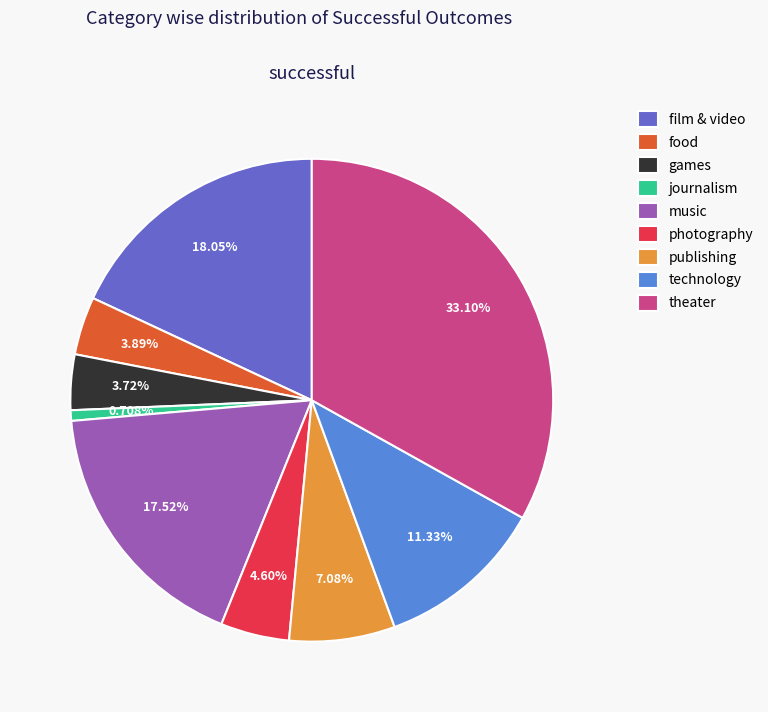

To the nearest percent, what is the average slice percentage?

11%